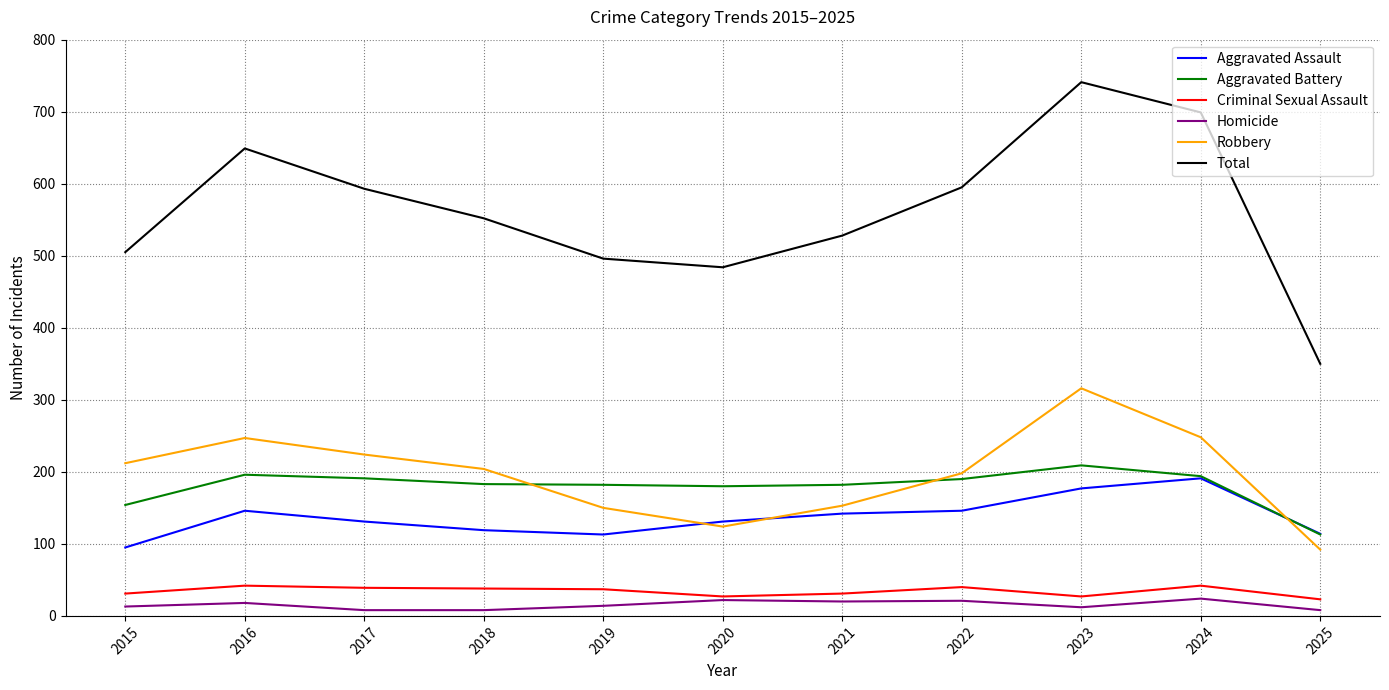

What is the difference between the highest and lowest values at 2022?

574